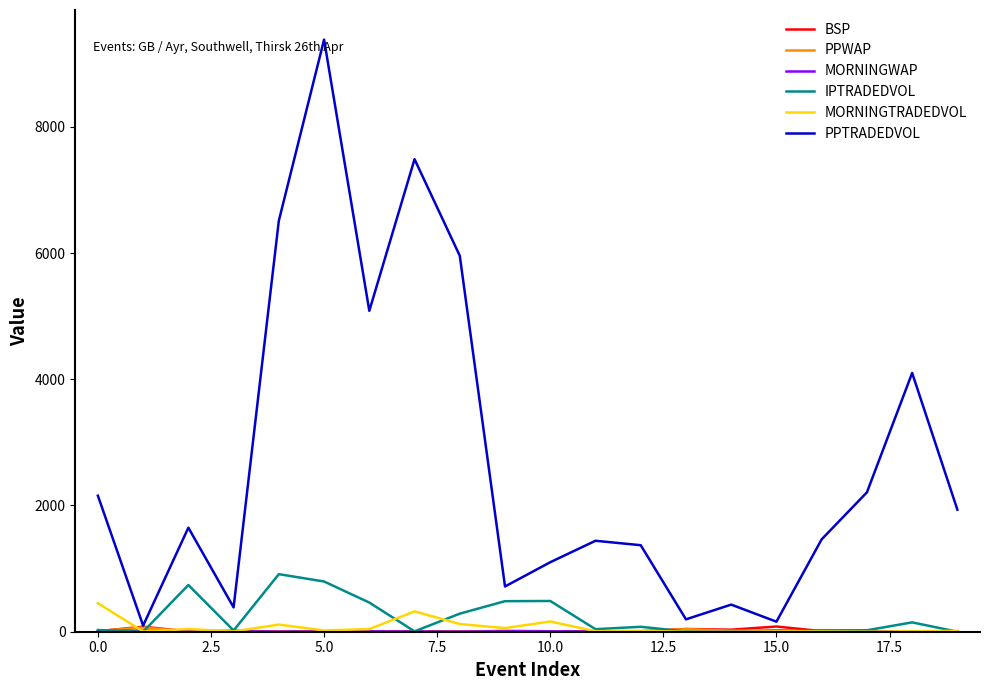

Which series has the widest spread of values?

PPTRADEDVOL